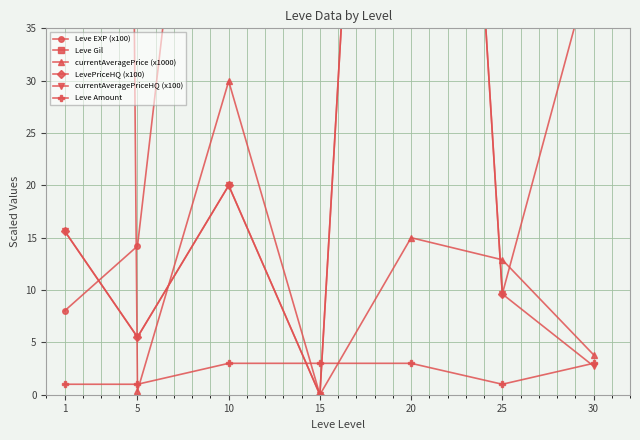

Between which two adjacent categories do LevePriceHQ (x100) and Leve Amount first intersect?

10 and 15